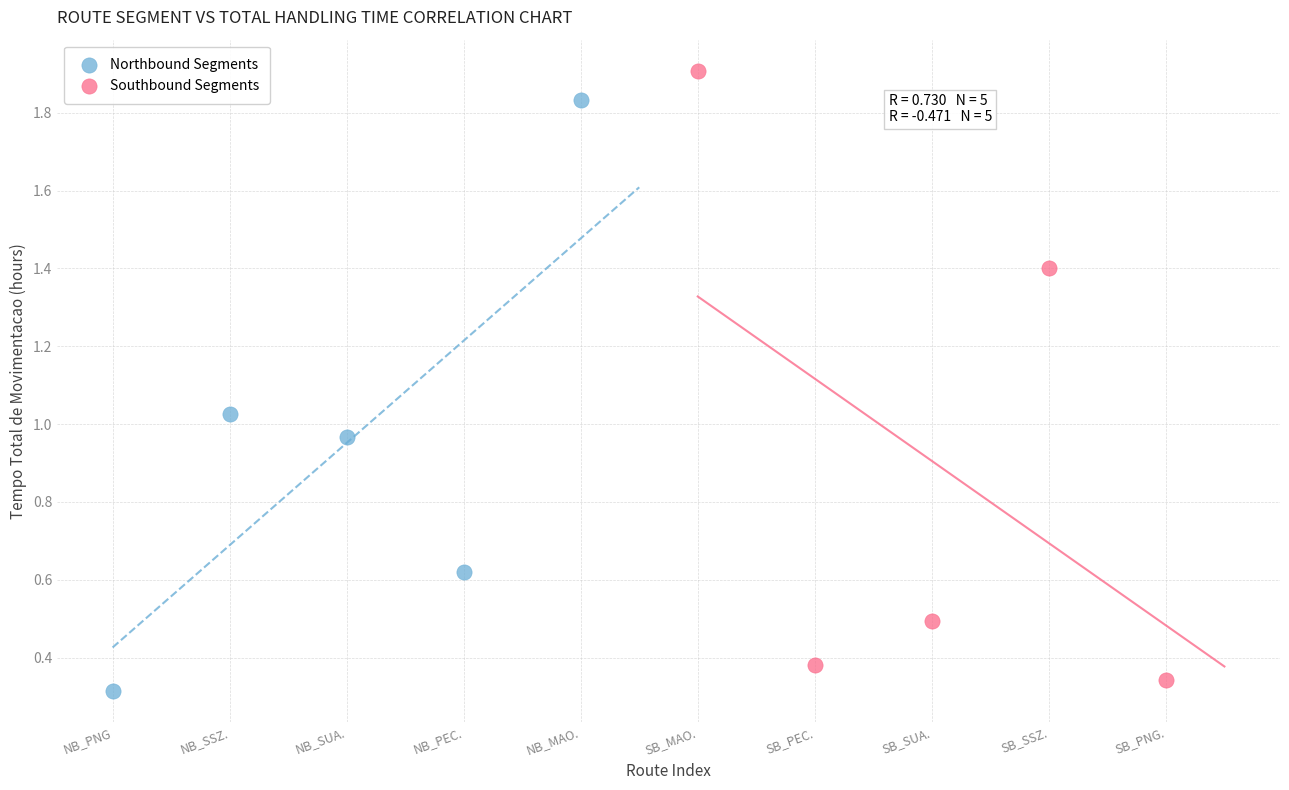

Which series has the widest spread of Y values?

Southbound Segments